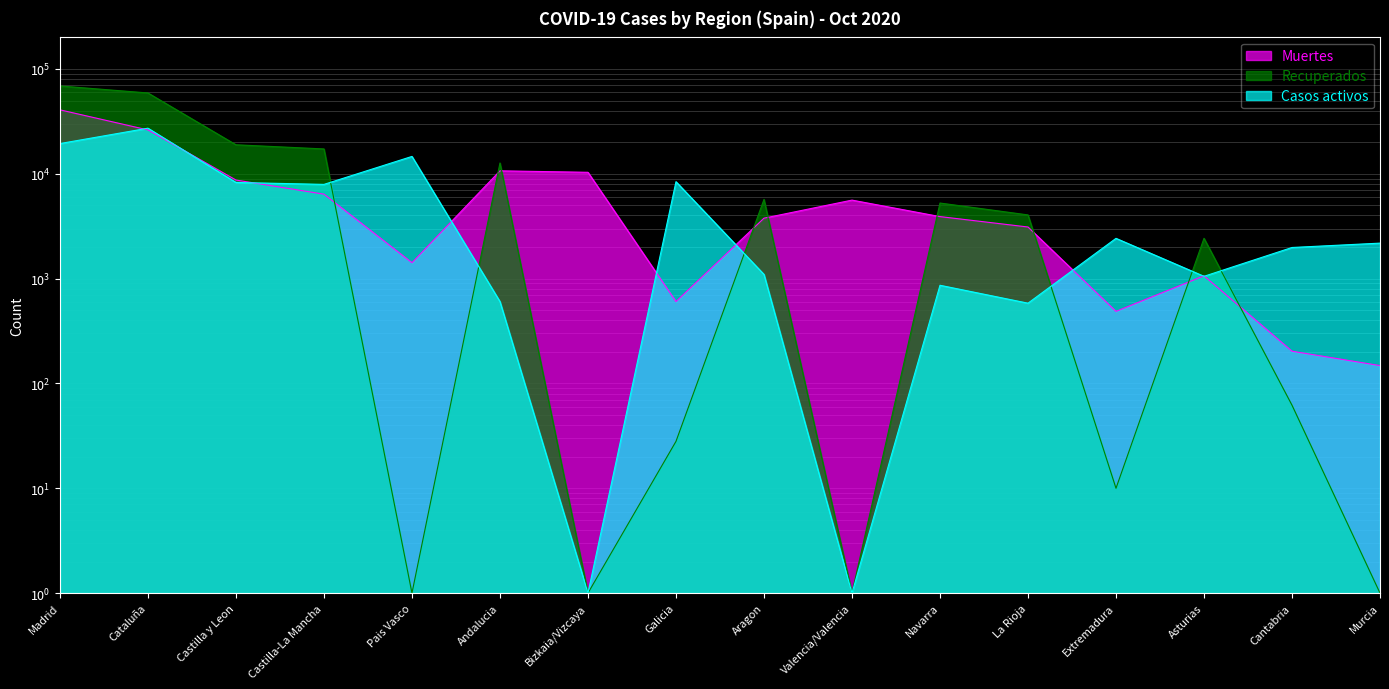

The value of Muertes at Castilla y Leon is 15188. True or false?

False